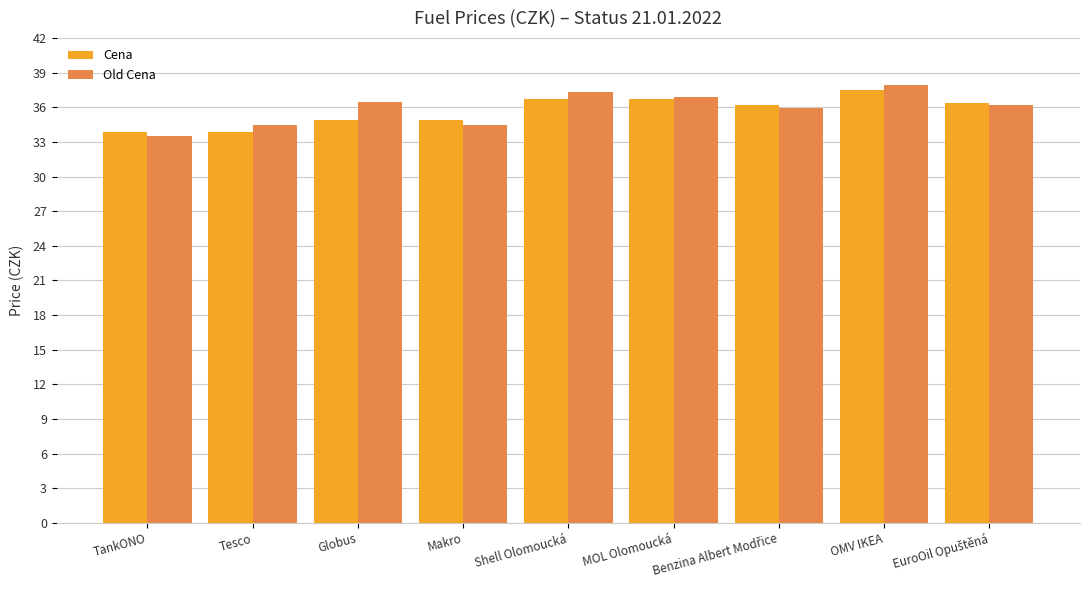

At how many categories does at least one series exceed 33?

9